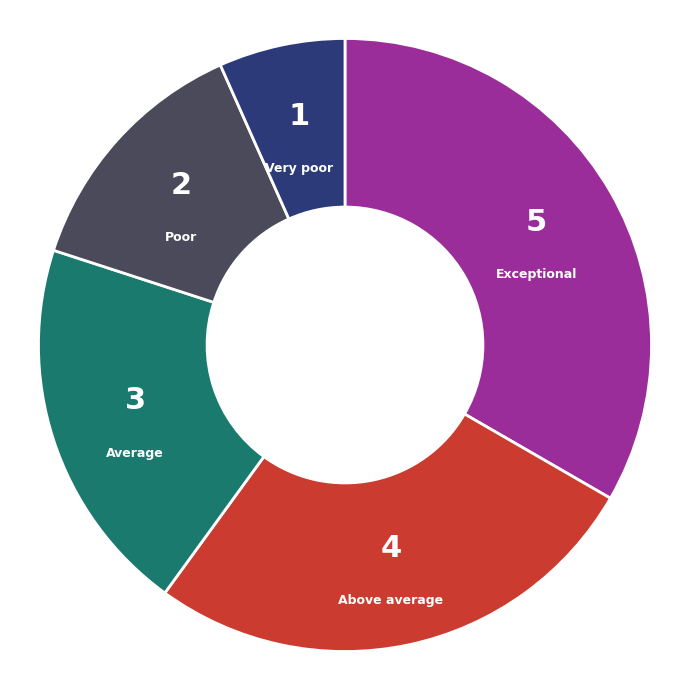

Does any single category account for the majority?

No